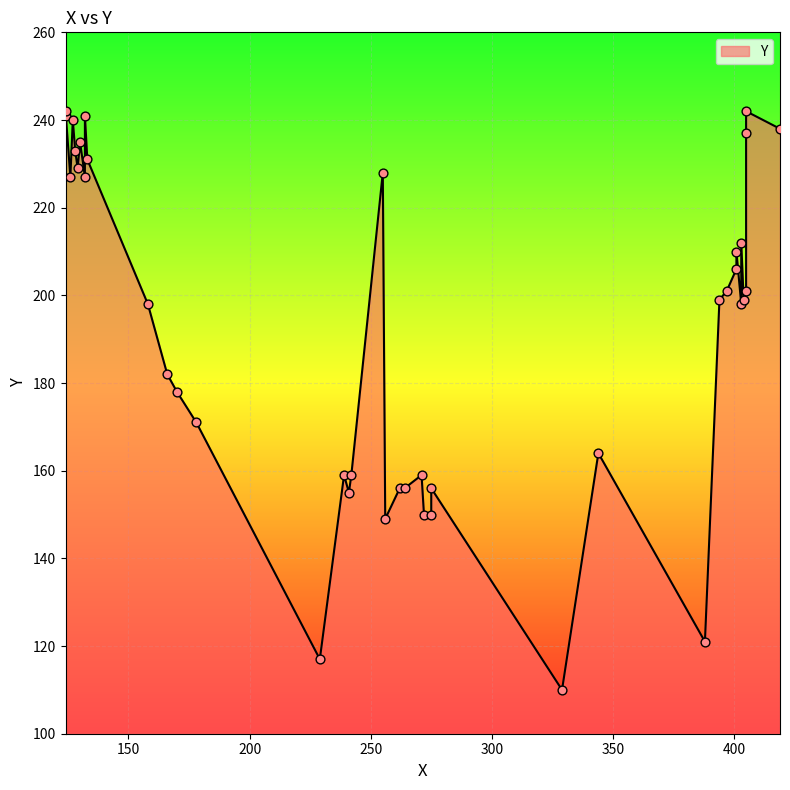

What is the change in value from 394 to 405?

+43